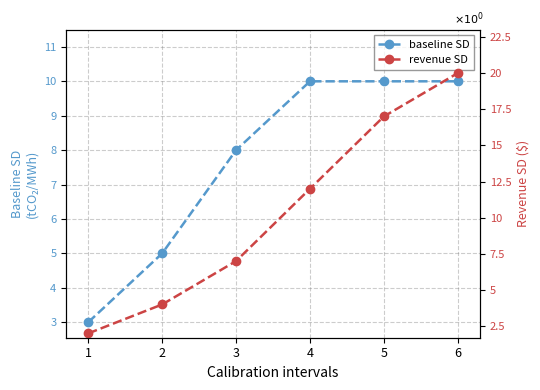

How many values in the revenue SD series are below 12?

3